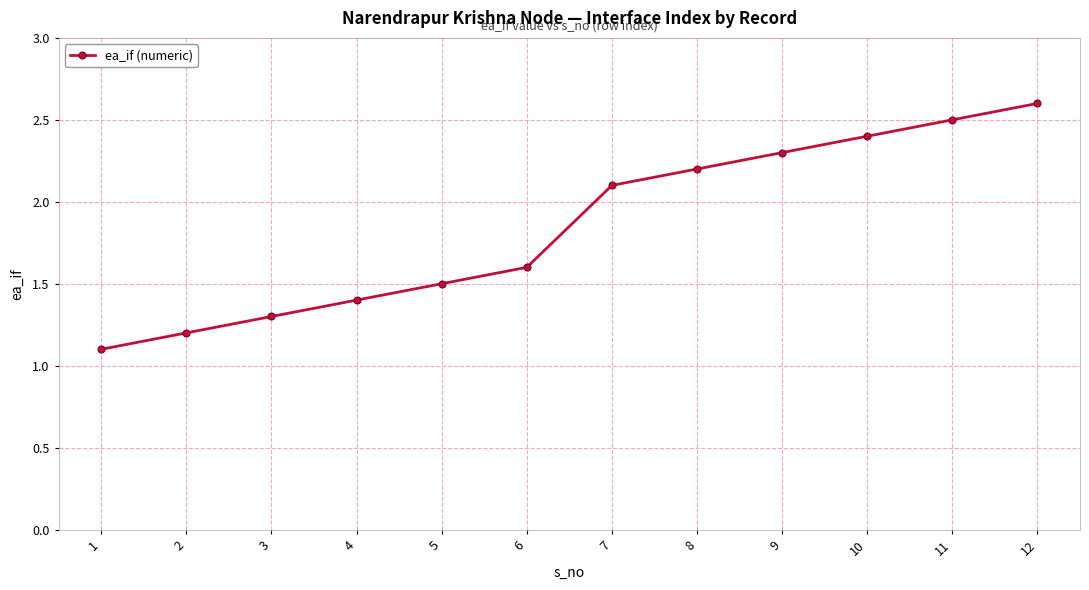

What is the difference between the maximum and second lowest values?

1.4